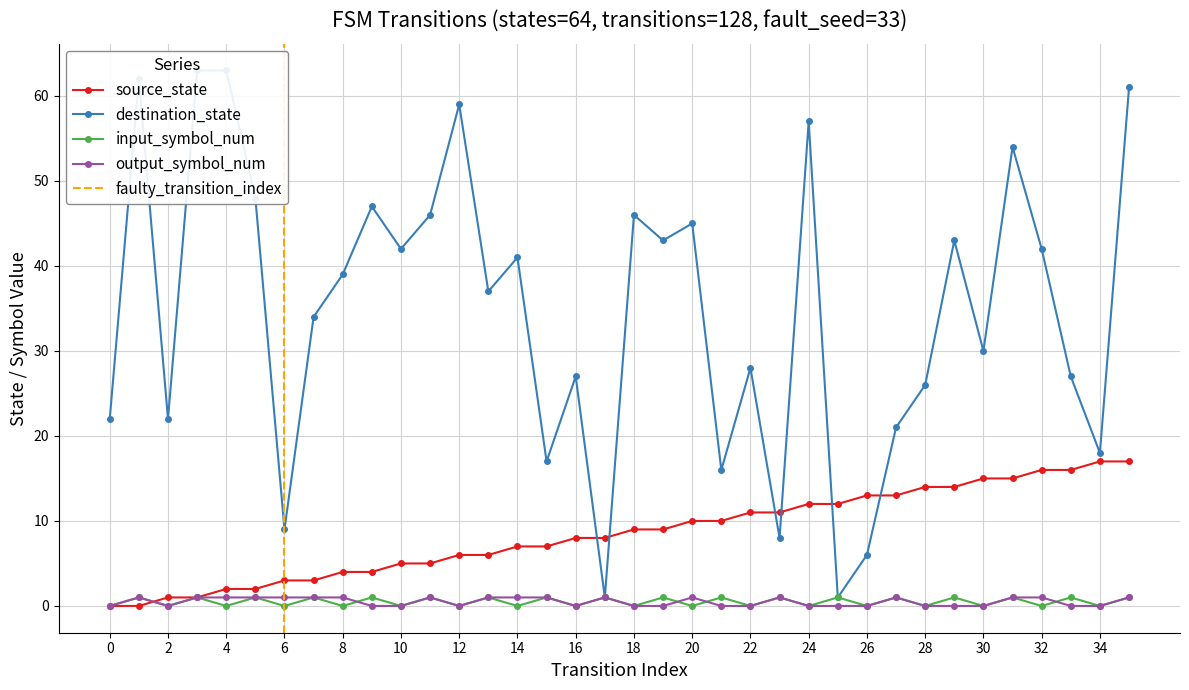

How many interior local valleys does the output_symbol_num series have?

3